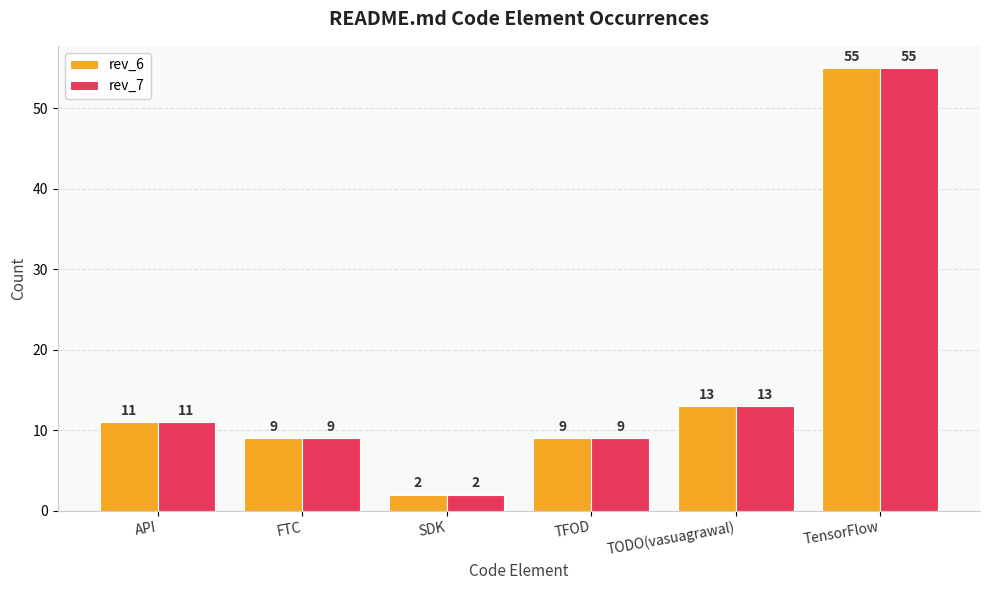

How many bars are there in each group?

2